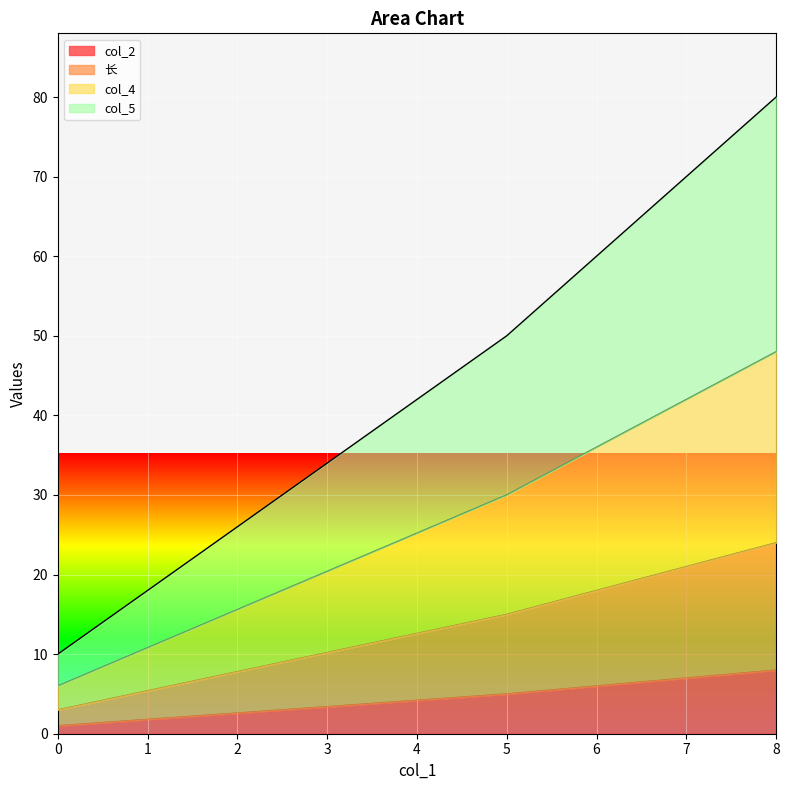

Reading right to left, transcribe all the data shown in this chart.

col_2: 8=8	7=7	6=6	5=5	0=1
长: 8=24	7=21	6=18	5=15	0=3
col_4: 8=48	7=42	6=36	5=30	0=6
col_5: 8=80	7=70	6=60	5=50	0=10